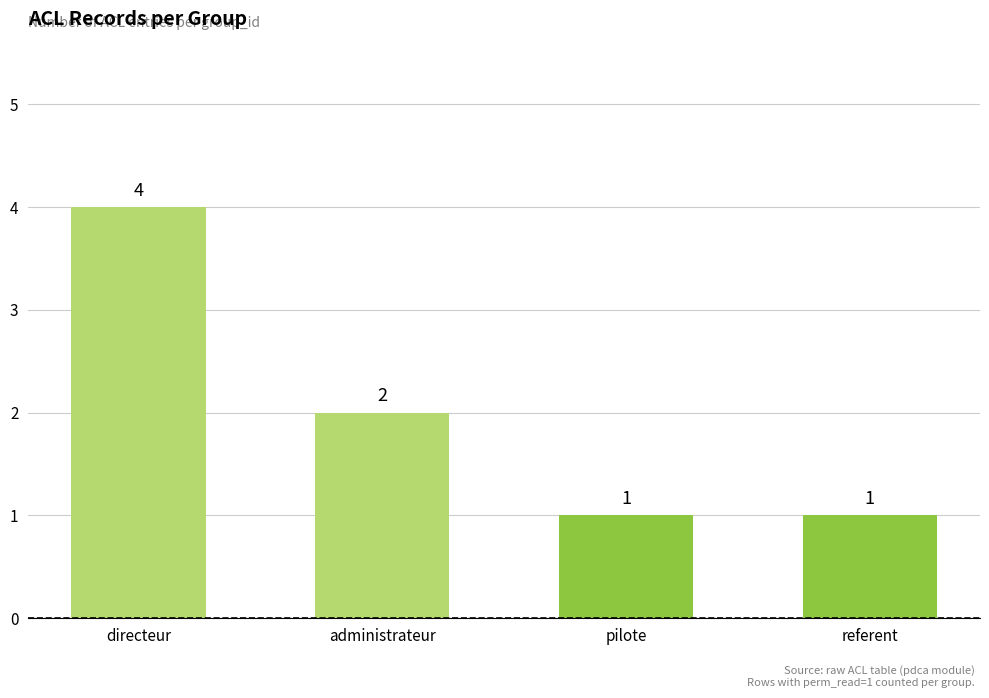

How many data points are less than 2?

2